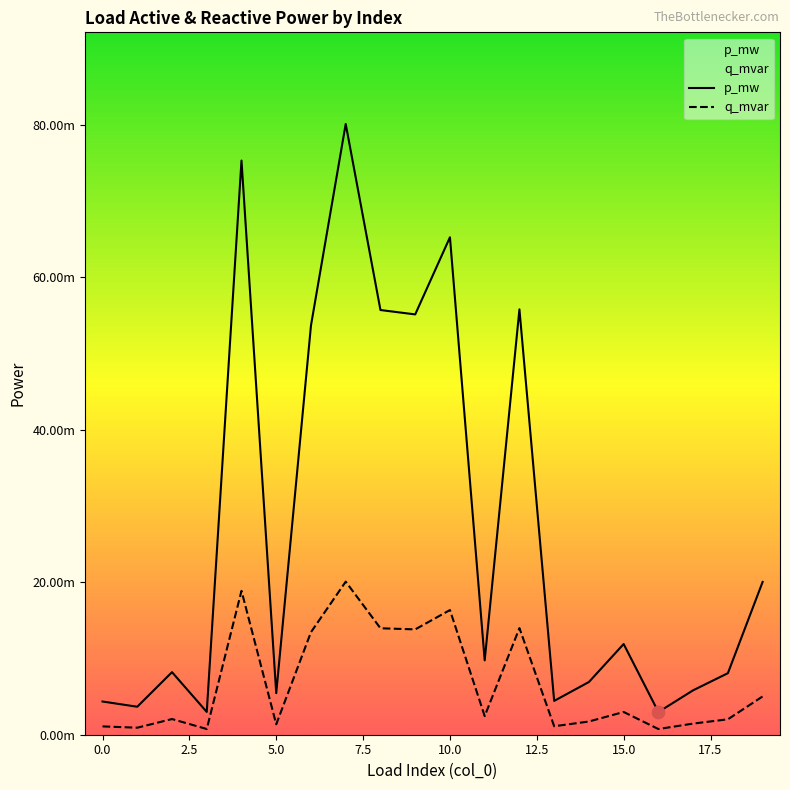

Which series contains the lowest Y value?

q_mvar